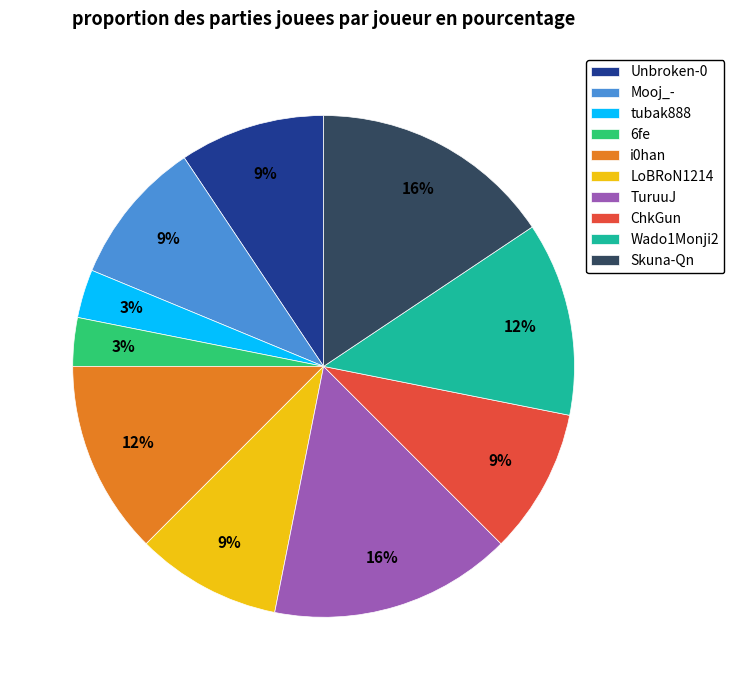

To the nearest percent, what portion does LoBRoN1214 represent?

9%